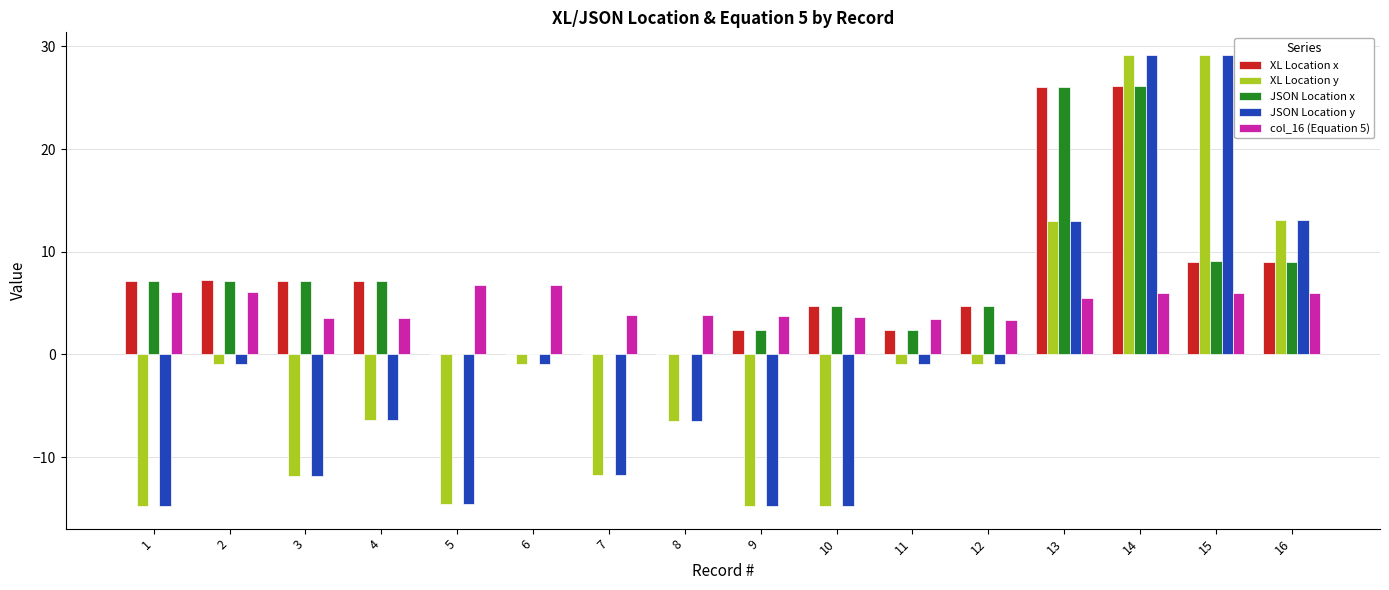

Are the bars grouped side by side (vs. stacked)?

Yes